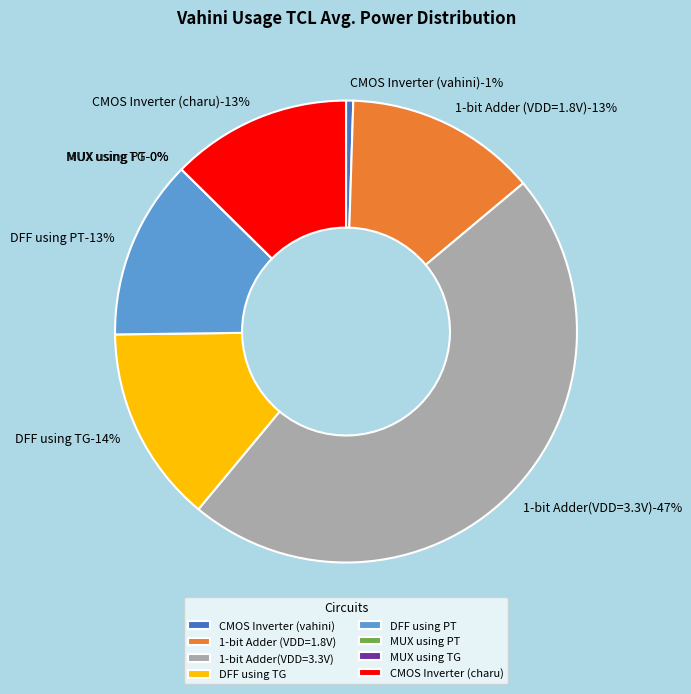

To the nearest percent, what is the combined percentage of 1-bit Adder(VDD=3.3V) and DFF using PT?

60%